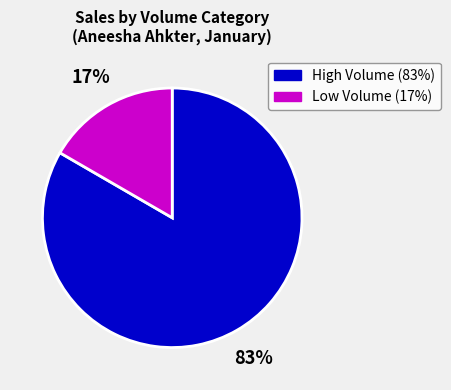

Is there any slice that represents more than half of the pie?

Yes